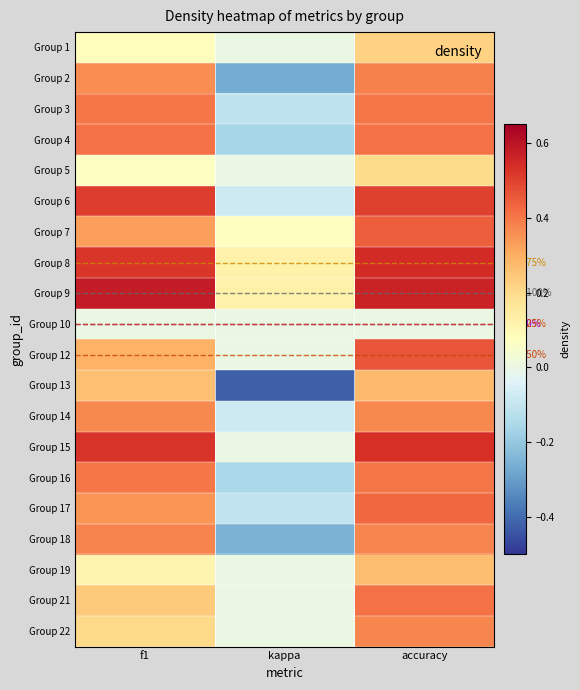

Rank the categories by Group 5 value from highest to lowest.

accuracy, f1, kappa